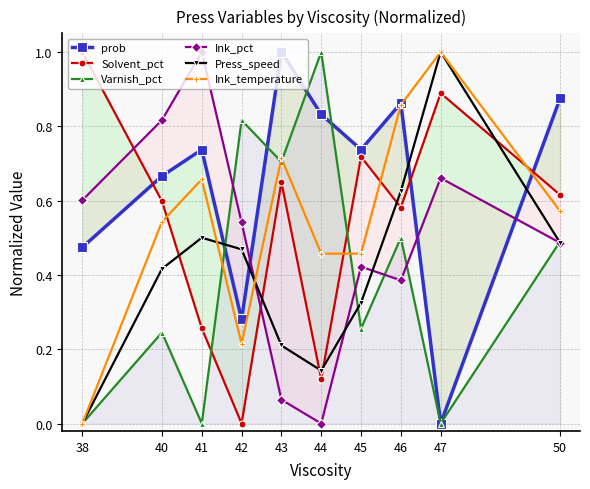

Reading right to left, what are all the values shown in this chart?

prob: 50=0.9	47=0.0	46=0.9	45=0.7	44=0.8	43=1.0	42=0.3	41=0.7	40=0.7	38=0.5
Solvent_pct: 50=0.6	47=0.9	46=0.6	45=0.7	44=0.1	43=0.6	42=0.0	41=0.3	40=0.6	38=1.0
Varnish_pct: 50=0.5	47=0.0	46=0.5	45=0.3	44=1.0	43=0.7	42=0.8	41=0.0	40=0.2	38=0.0
Ink_pct: 50=0.5	47=0.7	46=0.4	45=0.4	44=0.0	43=0.1	42=0.5	41=1.0	40=0.8	38=0.6
Press_speed: 50=0.5	47=1.0	46=0.6	45=0.3	44=0.1	43=0.2	42=0.5	41=0.5	40=0.4	38=0.0
Ink_temperature: 50=0.6	47=1.0	46=0.9	45=0.5	44=0.5	43=0.7	42=0.2	41=0.7	40=0.5	38=0.0